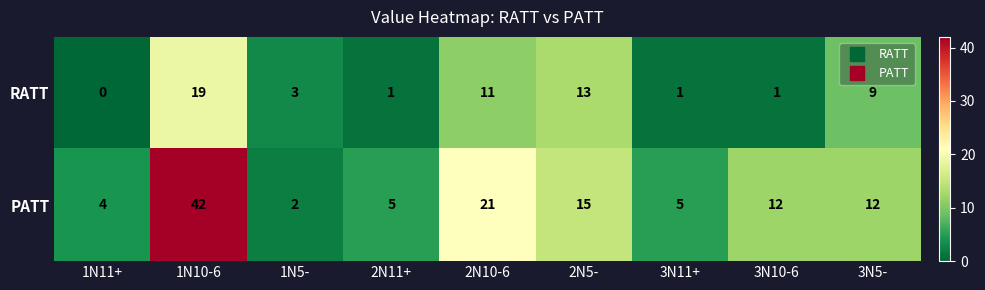

Reading right to left, list all the values displayed in this chart.

RATT: 9	1	1	13	11	1	3	19	0
PATT: 12	12	5	15	21	5	2	42	4